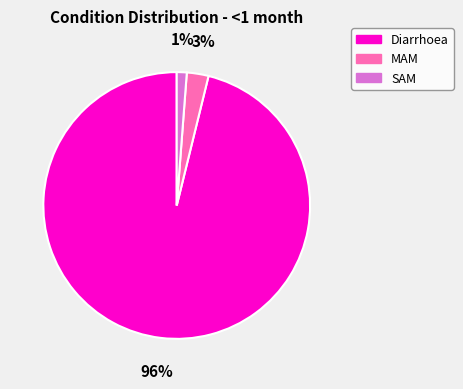

To the nearest percent, what is the combined percentage of SAM and MAM?

4%